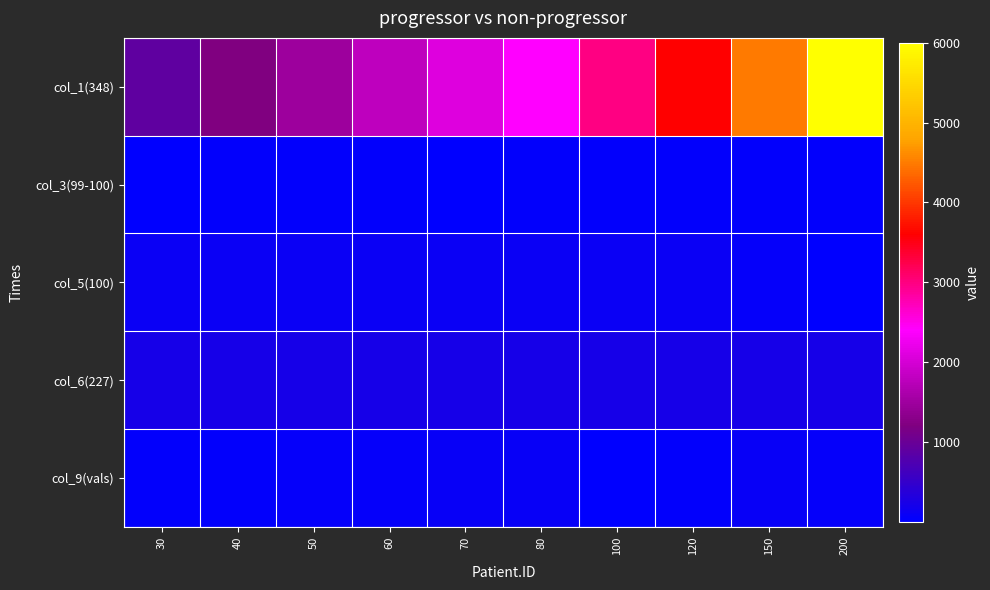

Between 30 and 40, which is larger?

40